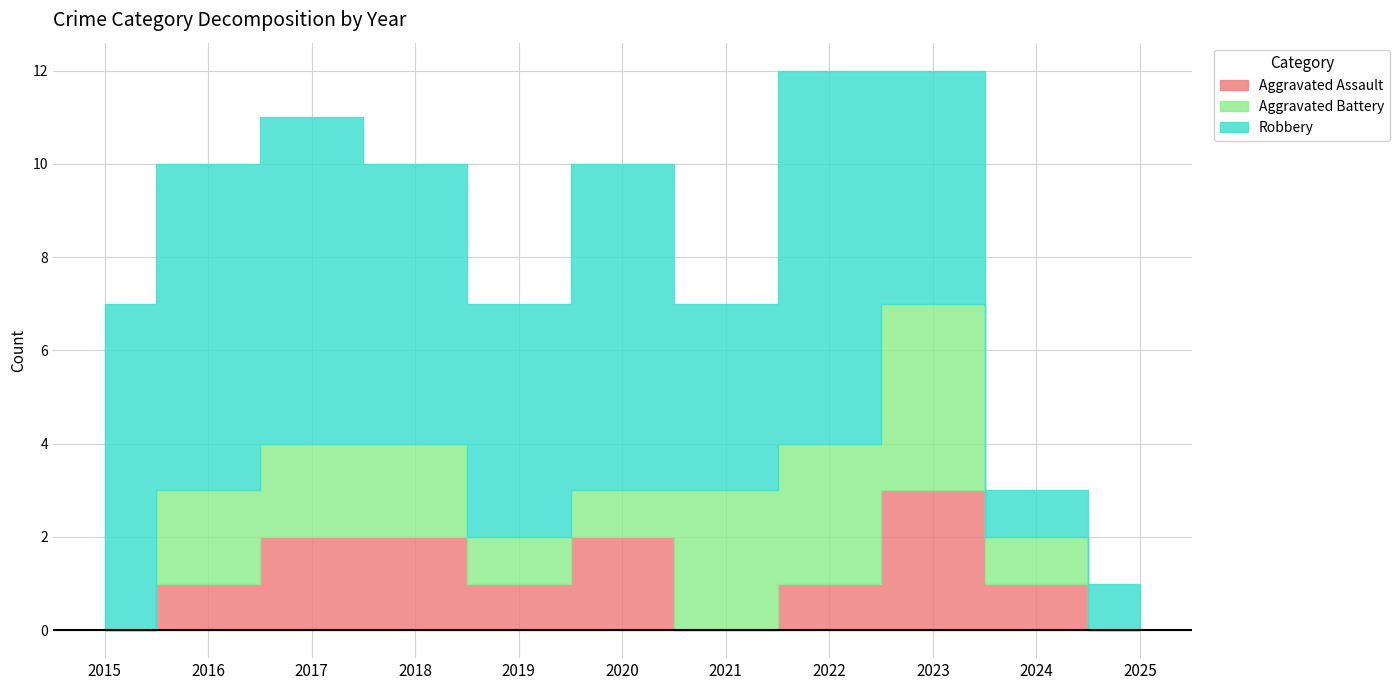

True or false: Aggravated Battery and Robbery intersect in this chart.

False